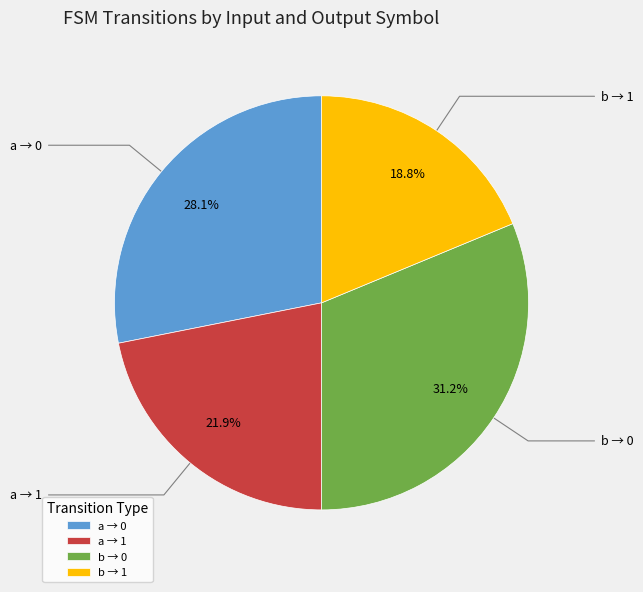

Rank the categories by value from highest to lowest.

b → 0, a → 0, a → 1, b → 1